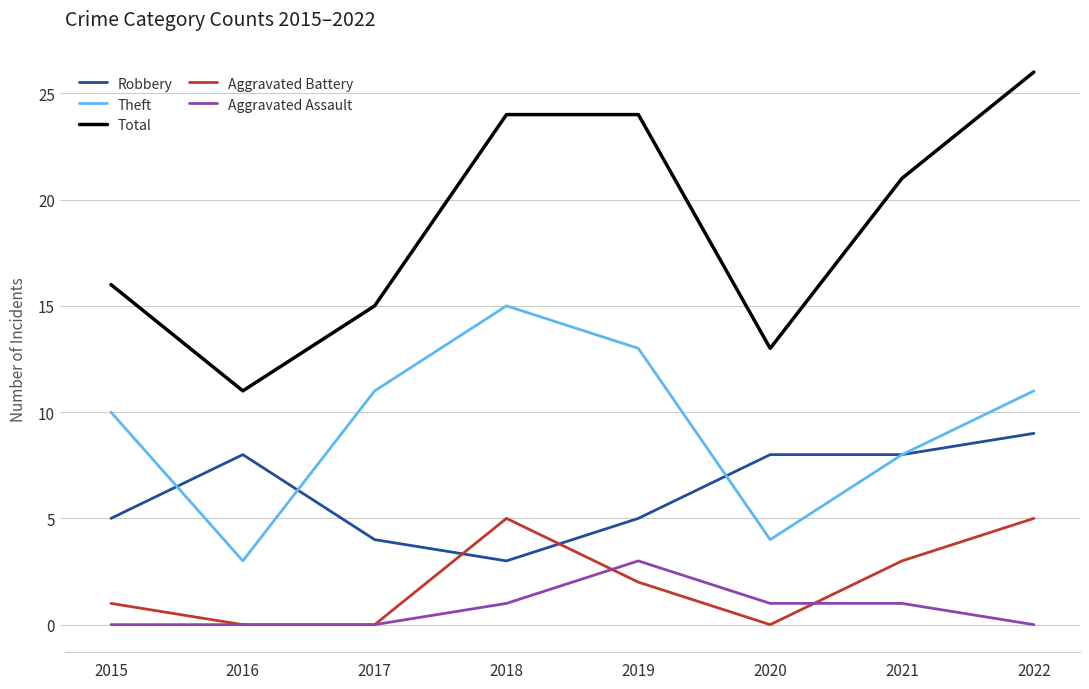

Rank the series by their maximum value, from highest to lowest.

Total, Theft, Robbery, Aggravated Battery, Aggravated Assault